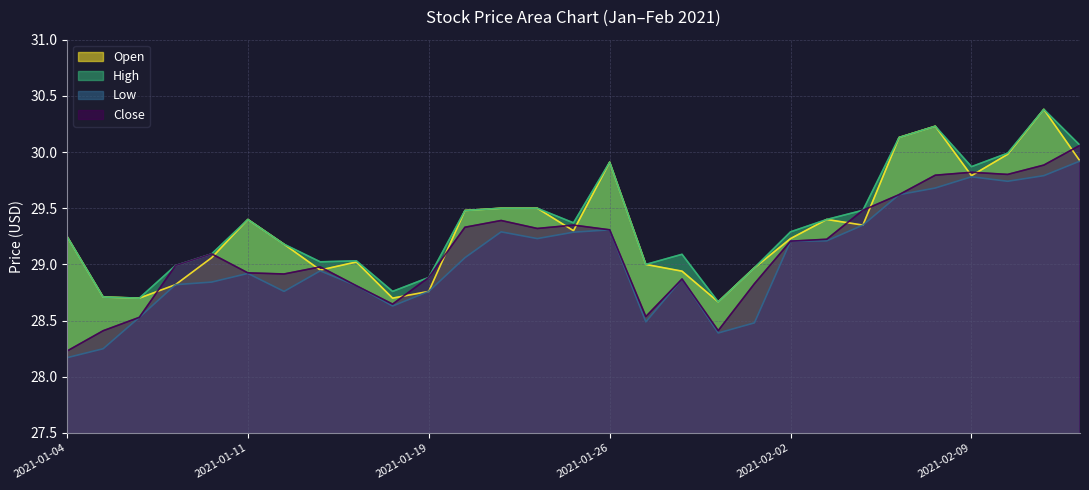

At which category is the sum across all series the highest?

2021-02-11